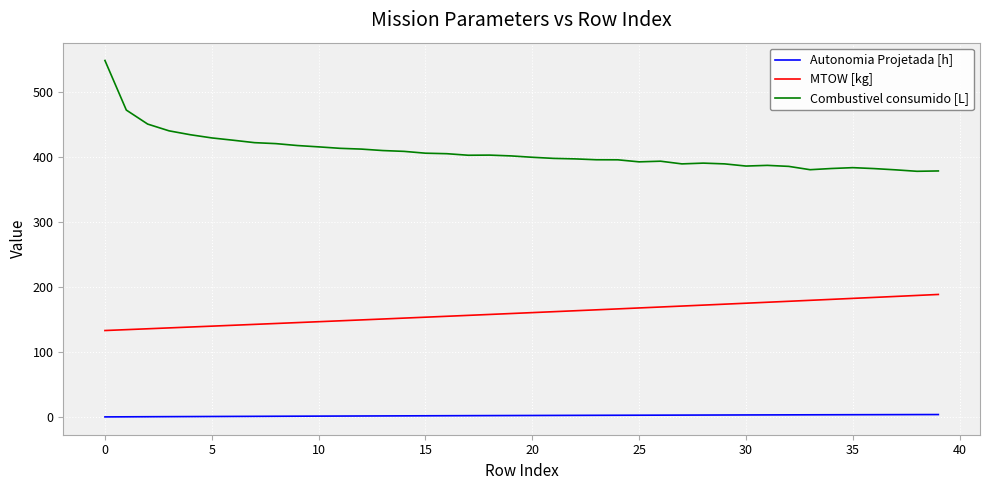

Which series has the largest range (max minus min)?

Combustivel consumido [L]